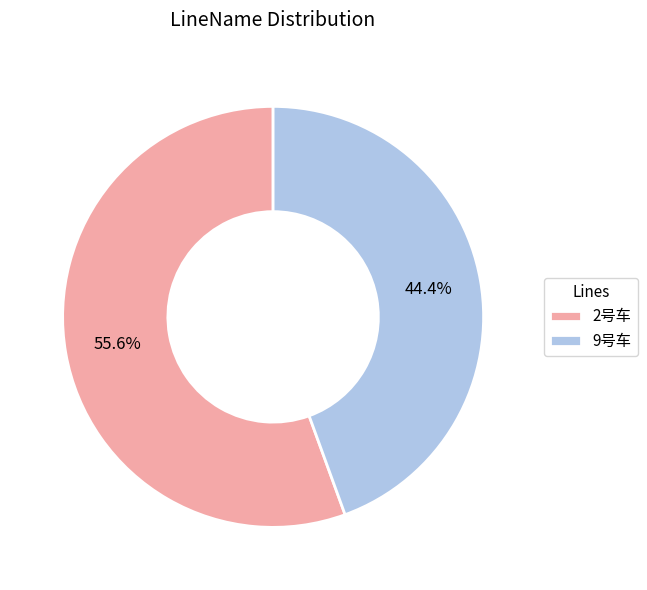

To the nearest percent, what is the difference between the largest and smallest slice percentages?

11%